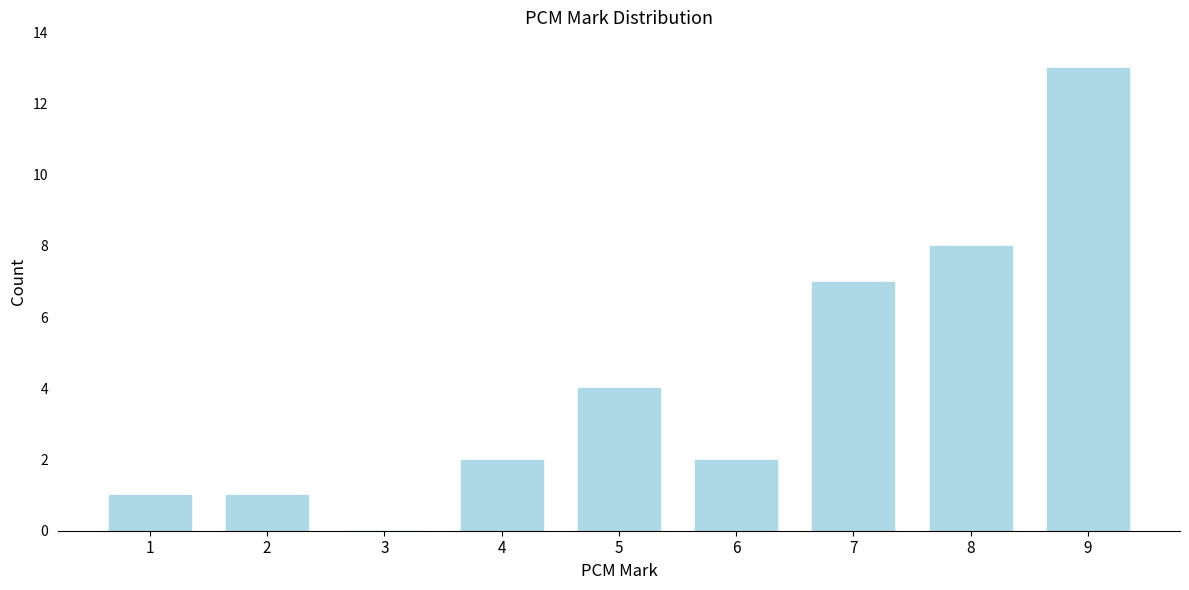

Reading right to left, extract all data points from this chart.

9=13	8=8	7=7	6=2	5=4	4=2	3=0	2=1	1=1